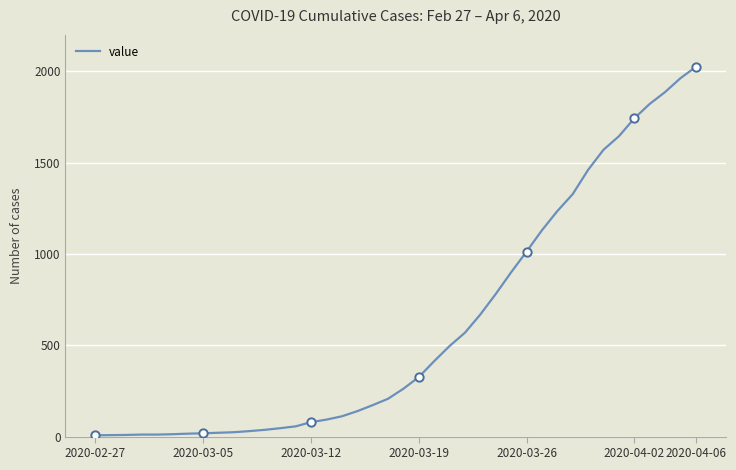

What is the difference between the maximum and minimum values?

2018